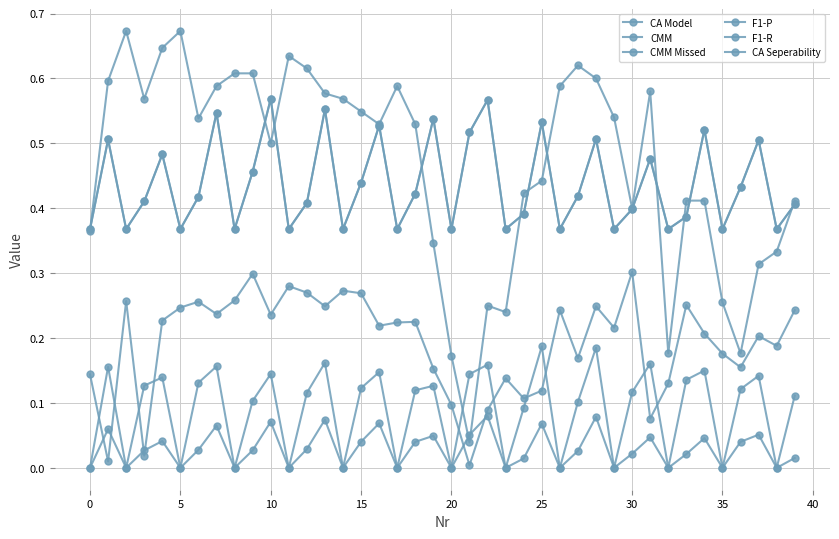

What is the label of the 6th point from the right?

34